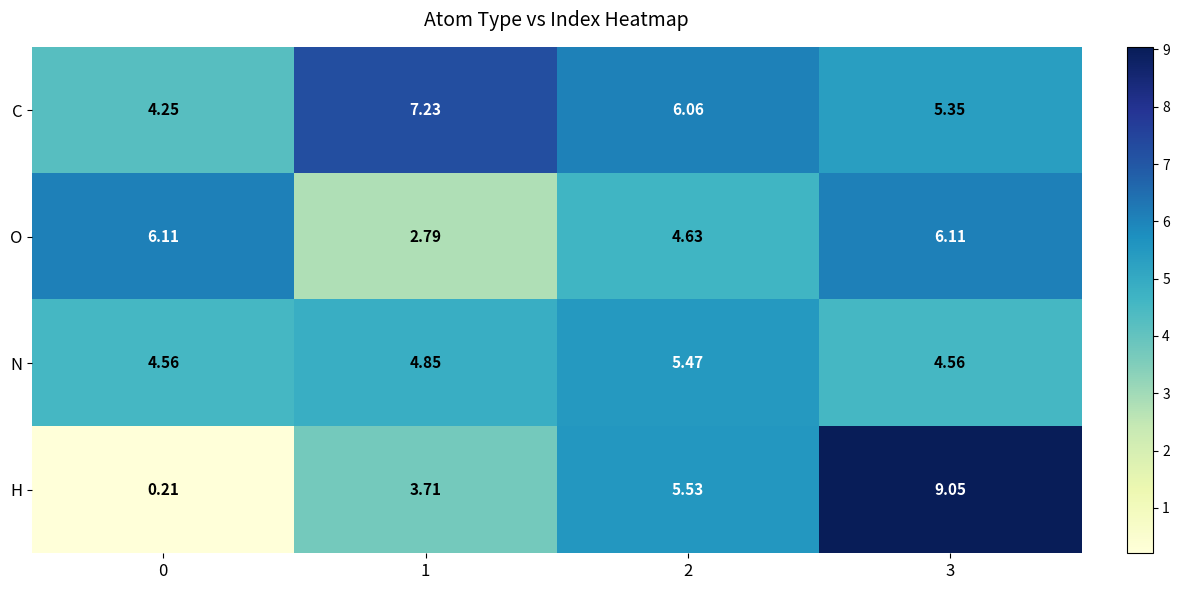

How many values in the C series exceed 6?

2